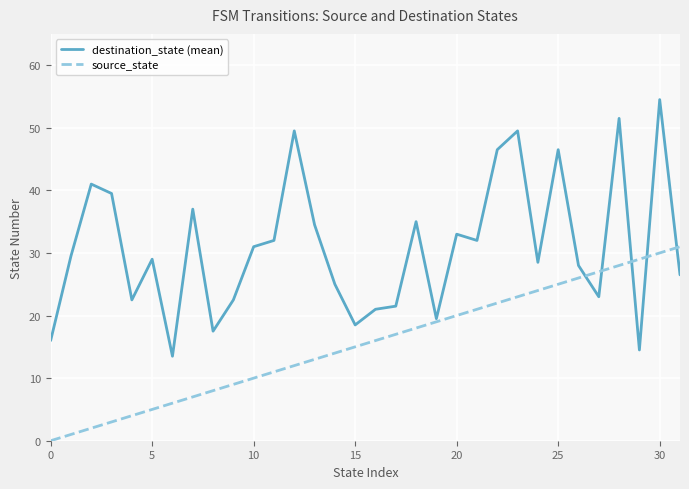

Which series has the largest total across all categories?

destination_state (mean)